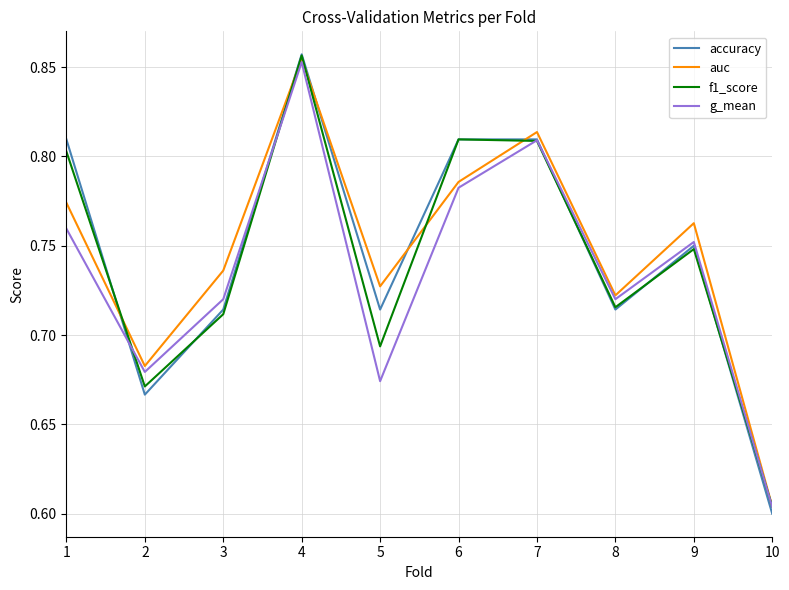

What are all the series names shown in the legend?

accuracy, auc, f1_score, g_mean